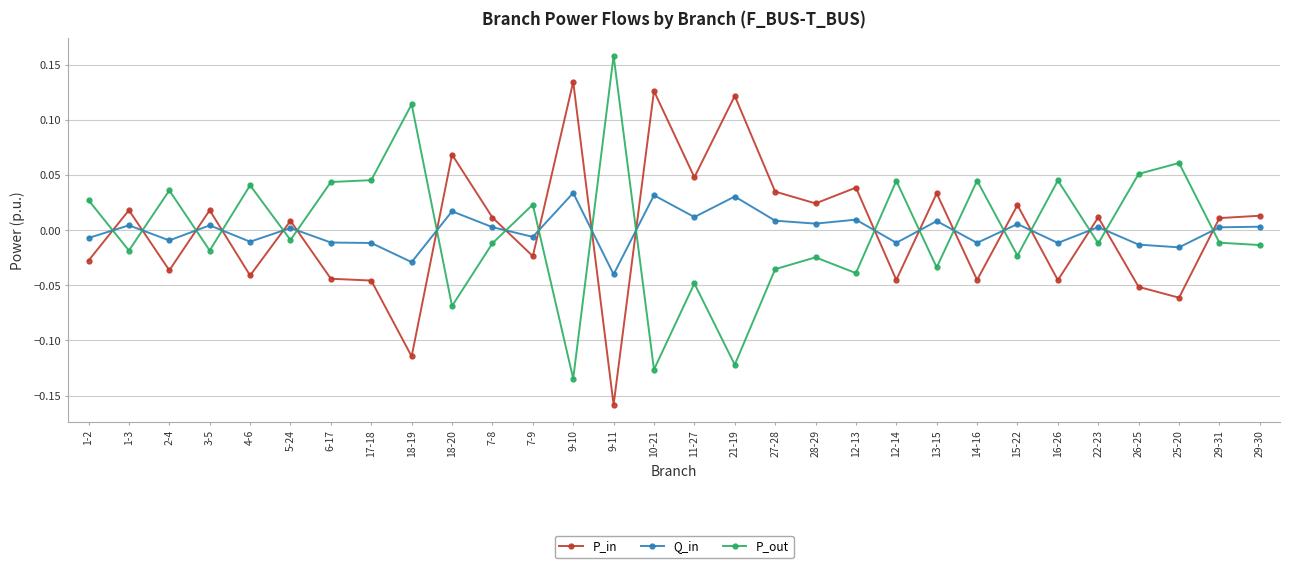

True or false: Q_in has more than 2 interior local peaks.

True